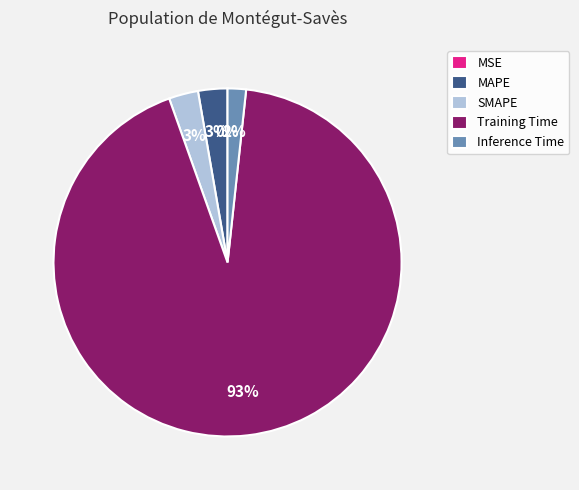

True or false: Training Time accounts for 93% of the total.

True